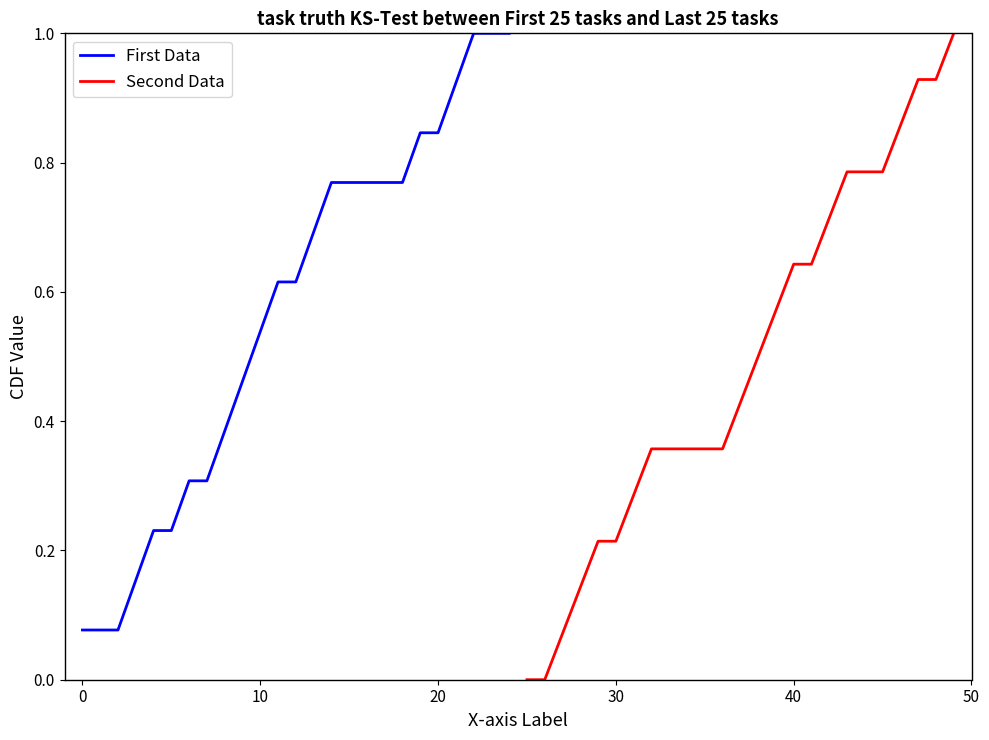

How many categories are shown in the chart?

25